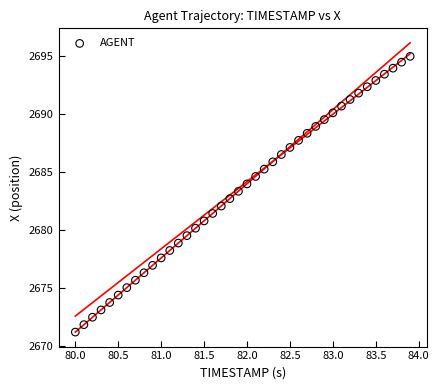

What is the range of Y values (max minus min)?

23.8